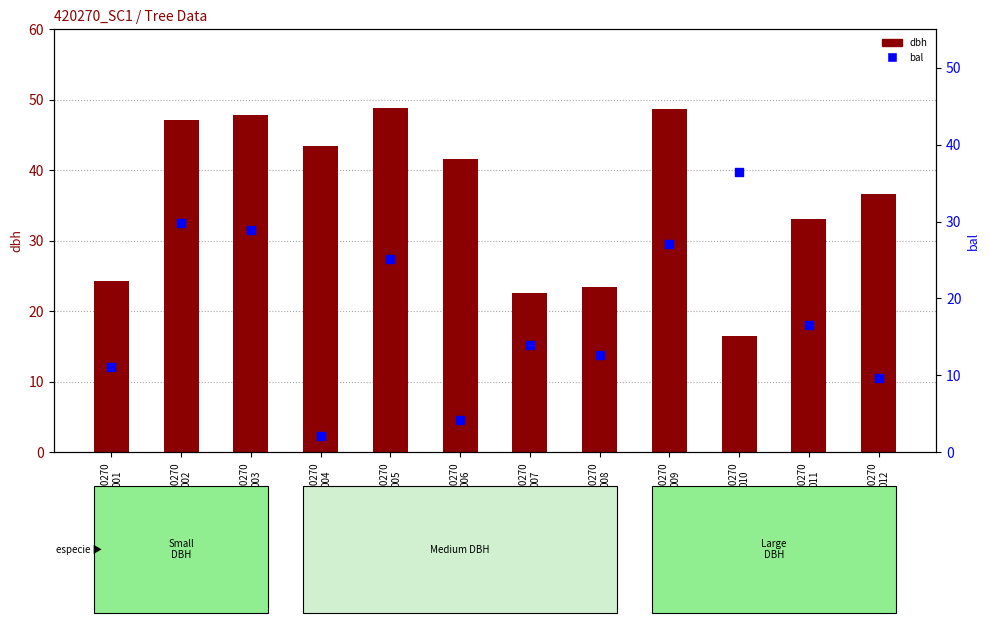

At which category is the sum across all series the highest?

420270
002